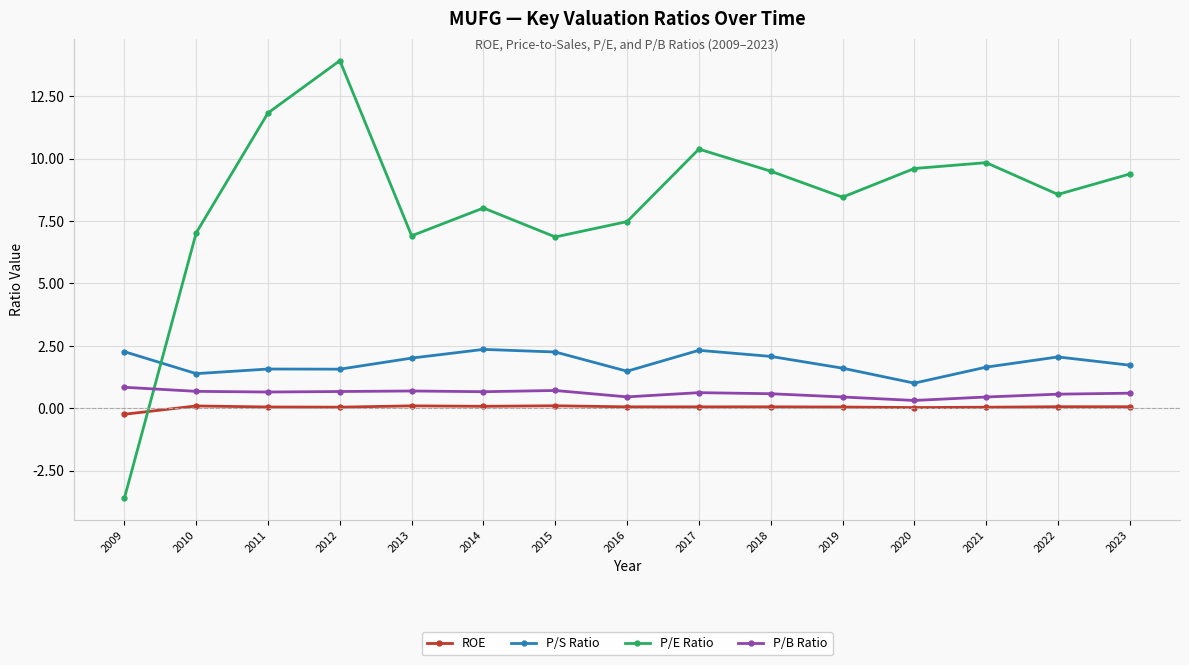

What is the spread (max minus min) of values at 2017?

10.3